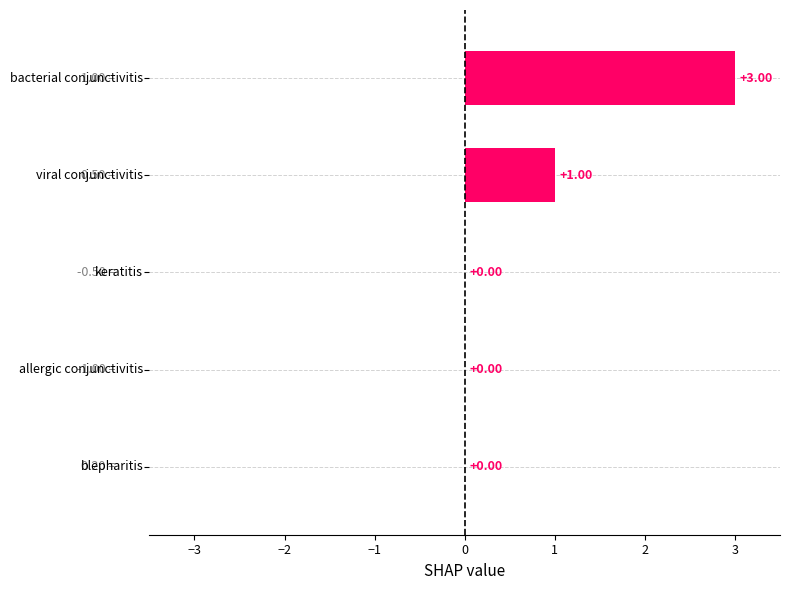

How many distinct data groups are displayed?

1